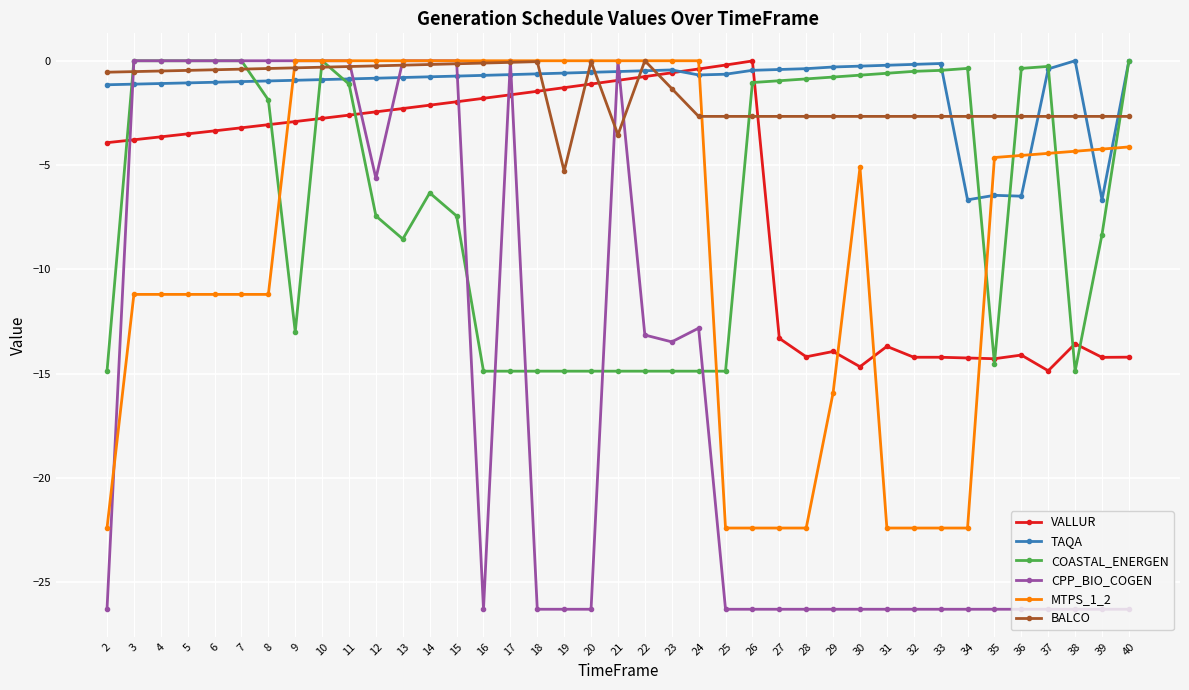

What is the value of the TAQA point at the 33rd from the left?

-6.7